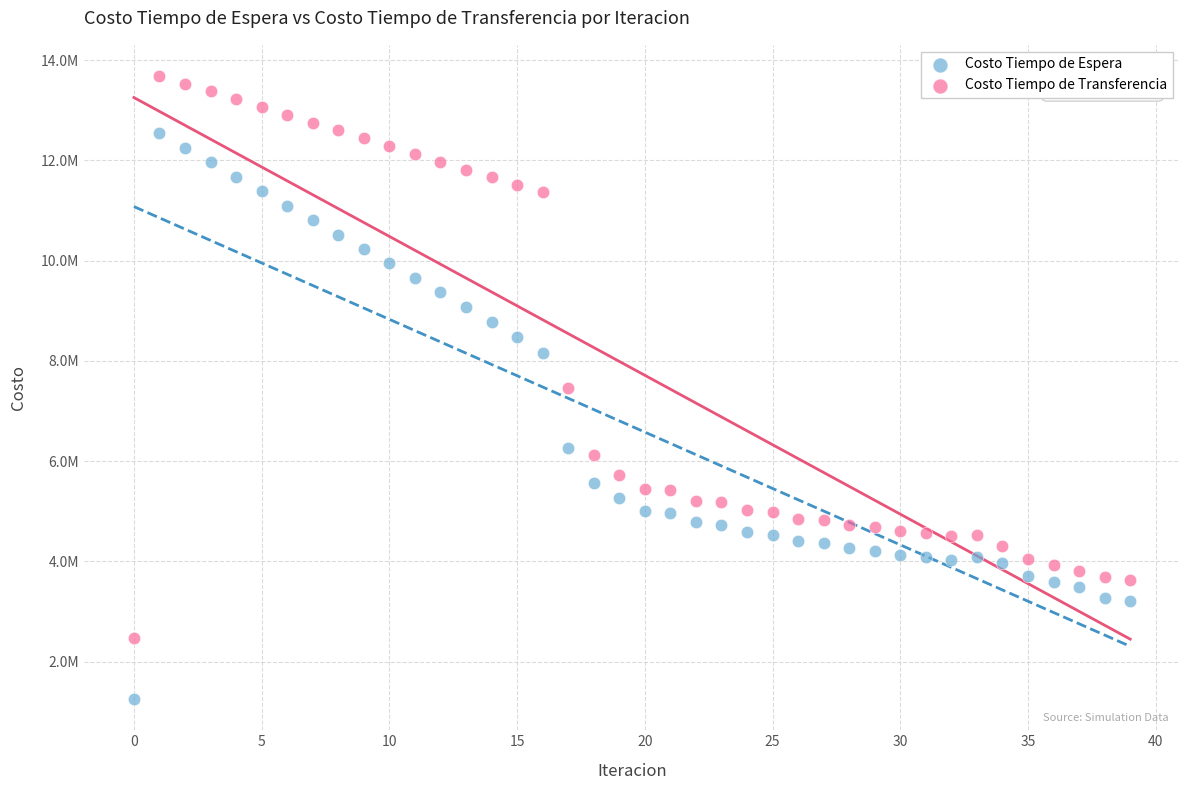

Which series reaches the maximum Y coordinate?

Costo Tiempo de Transferencia